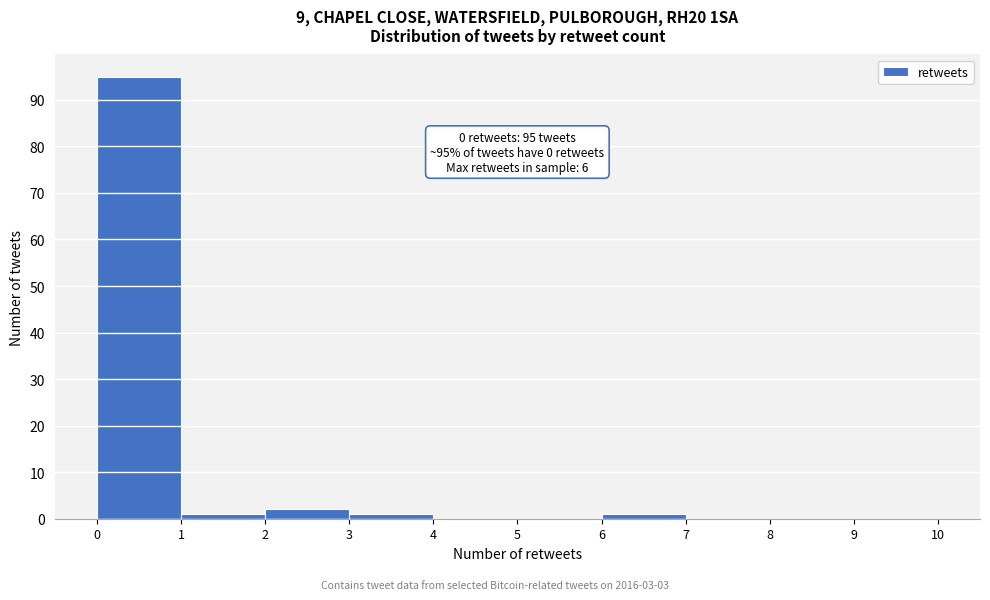

Over which range of the x-axis is the bar tallest?

0 to 1